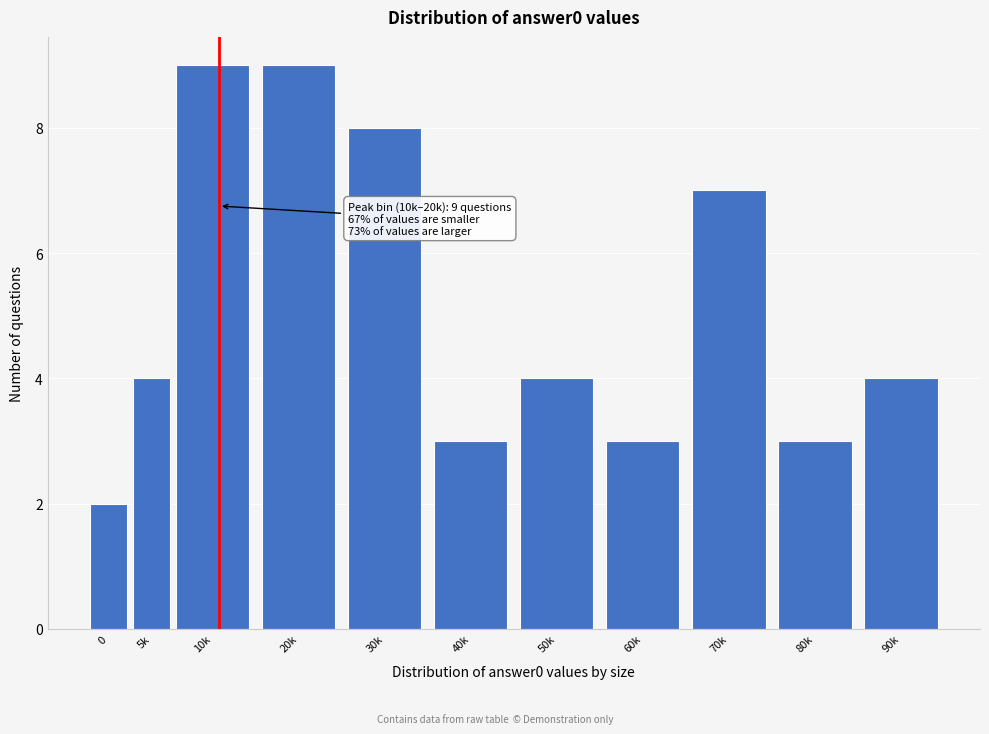

Reading right to left, transcribe all the data shown in this chart.

4	3	7	3	4	3	8	9	9	4	2